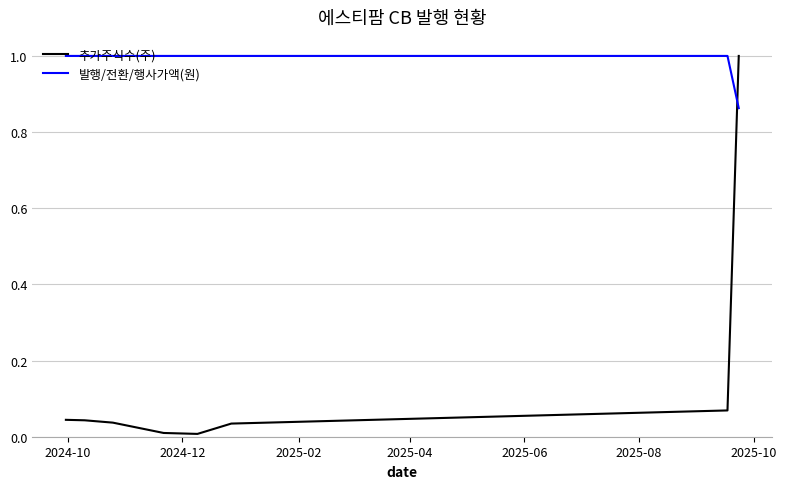

What is the maximum value for 추가주식수(주)?

1.0